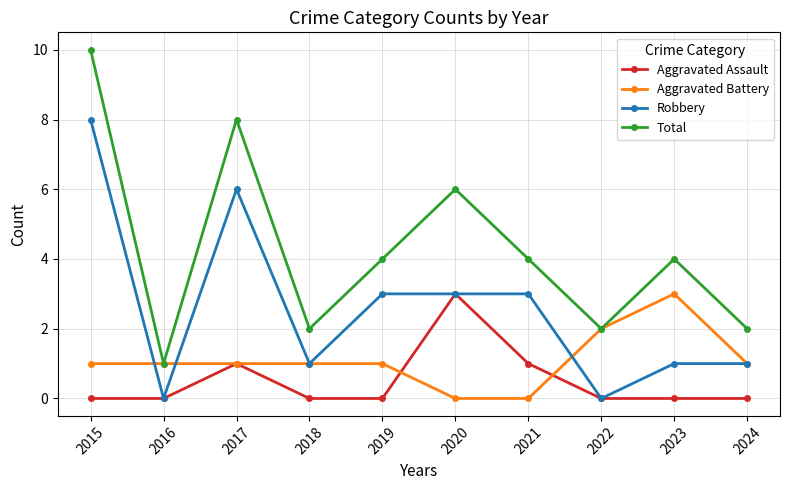

Which series changed the most between 2017 and 2020?

Robbery